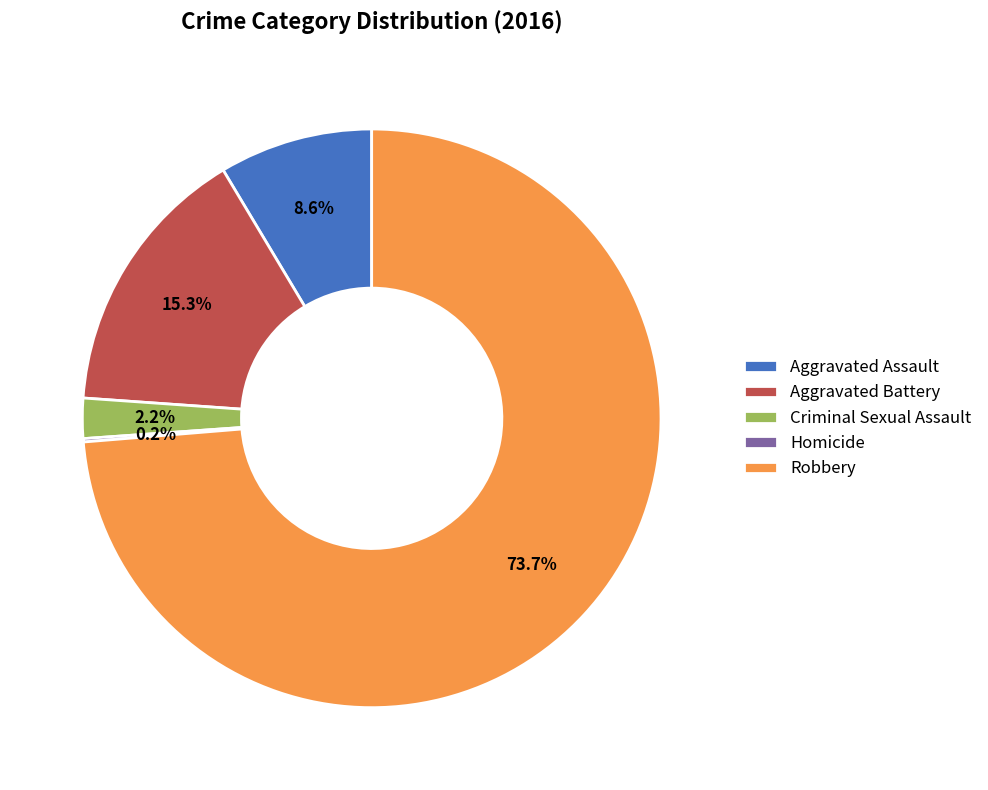

To the nearest percent, what portion does Robbery represent?

74%